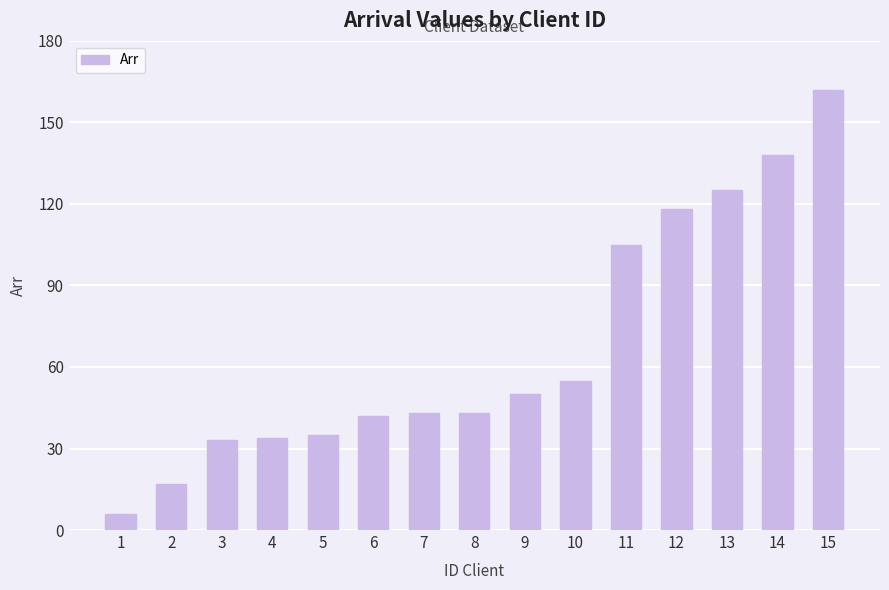

Reading right to left, transcribe all the data shown in this chart.

162	138	125	118	105	55	50	43	43	42	35	34	33	17	6